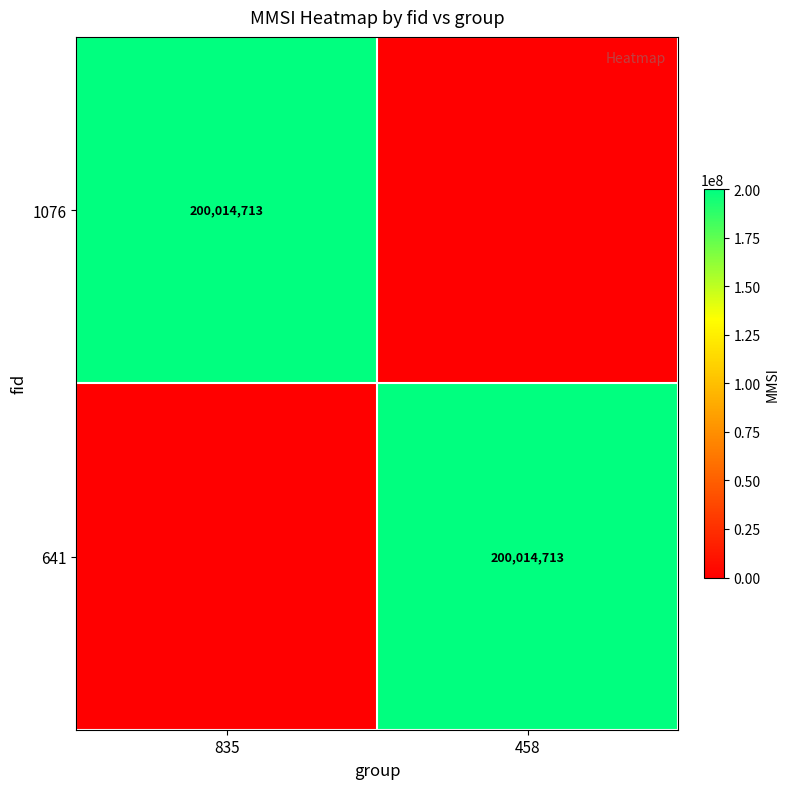

True or false: 641 has a value of 86386263 at 458.

False